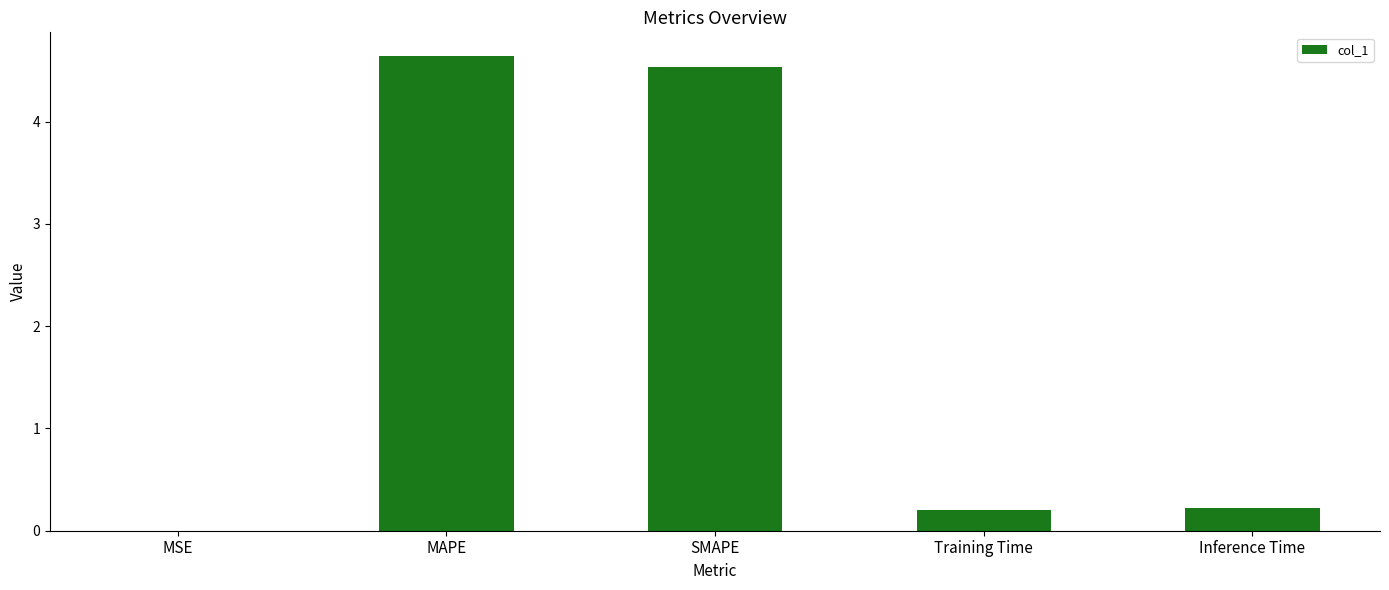

Is it true that the value at MAPE is 7.5?

False